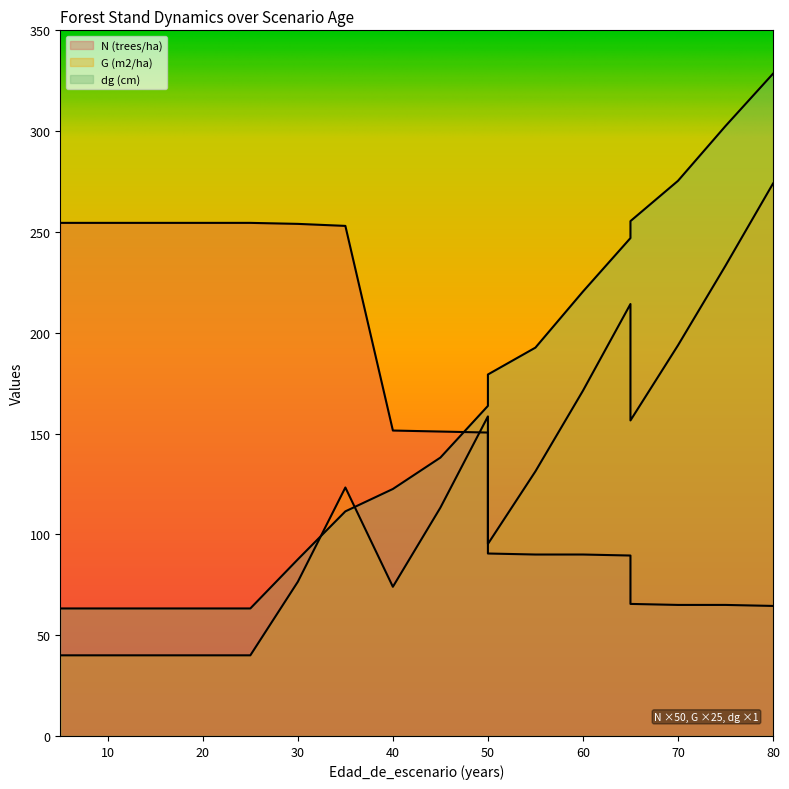

True or false: N (trees/ha) has more than 1 points higher than both neighbors.

False